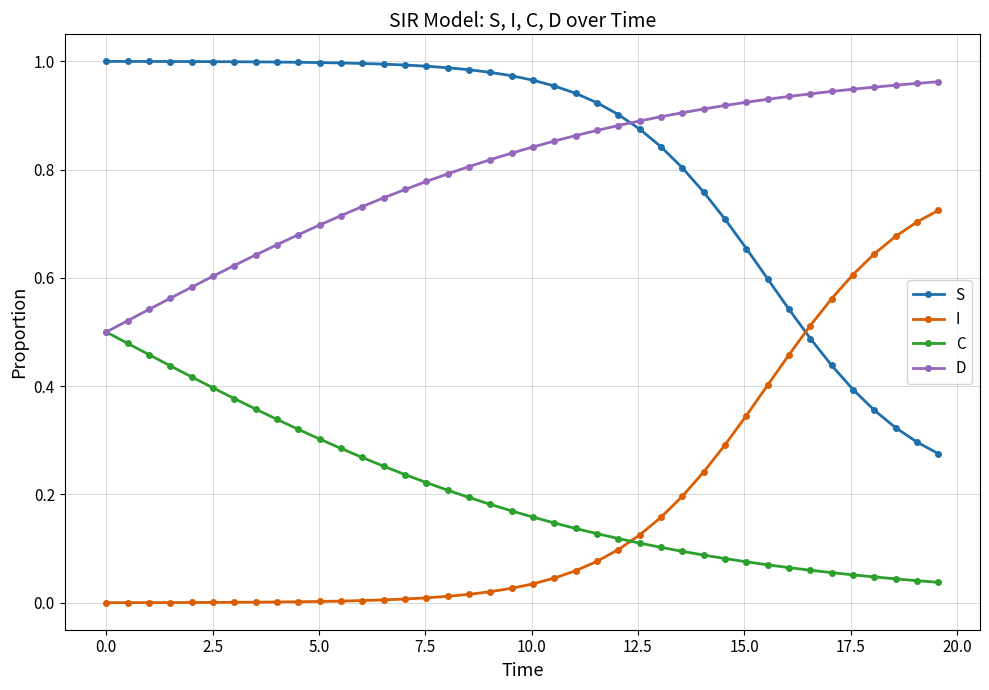

How many intersections are there between I and C?

1